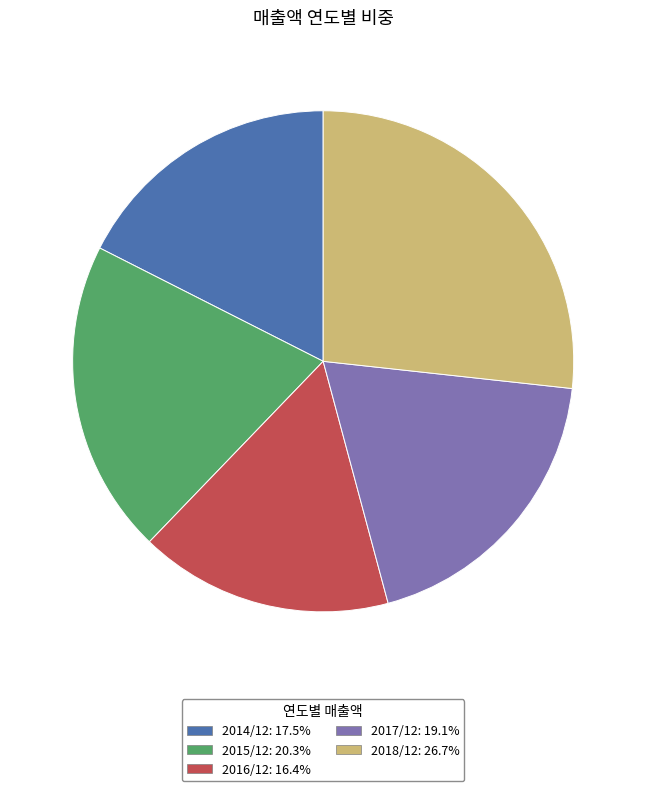

Do 2014/12 and 2015/12 together represent more than half of the pie?

No